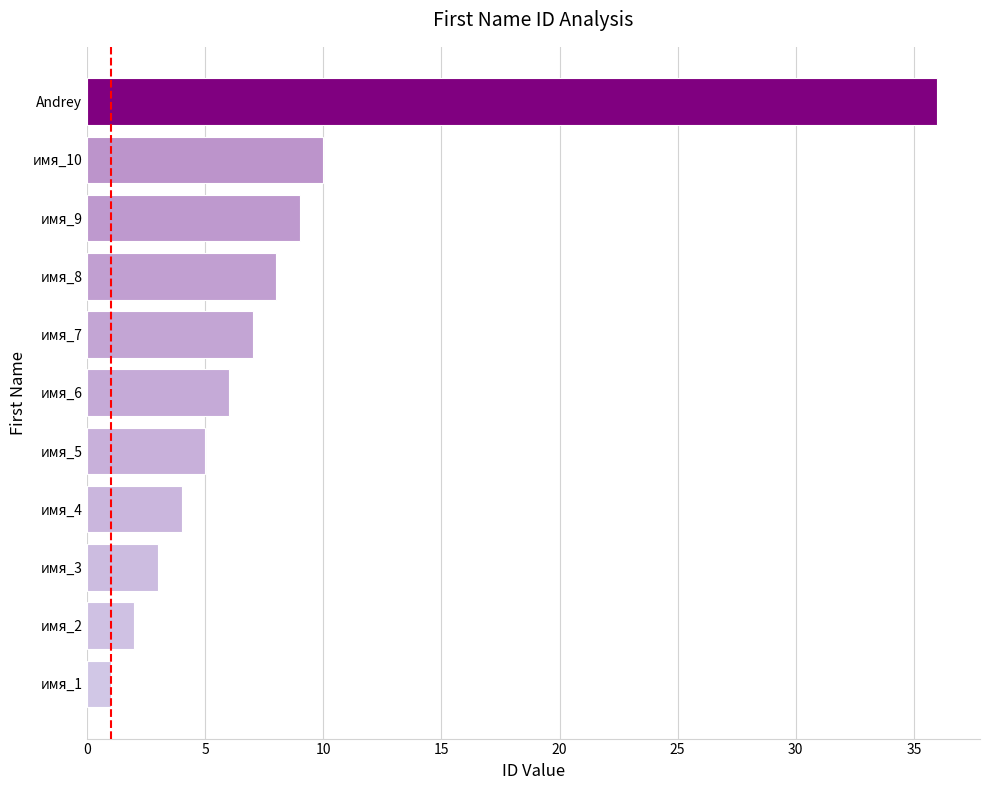

Count the number of data series in this chart.

1